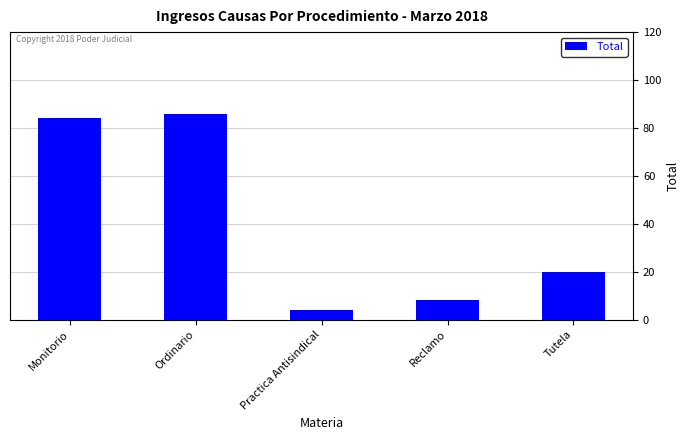

The value at Ordinario is 147. True or false?

False